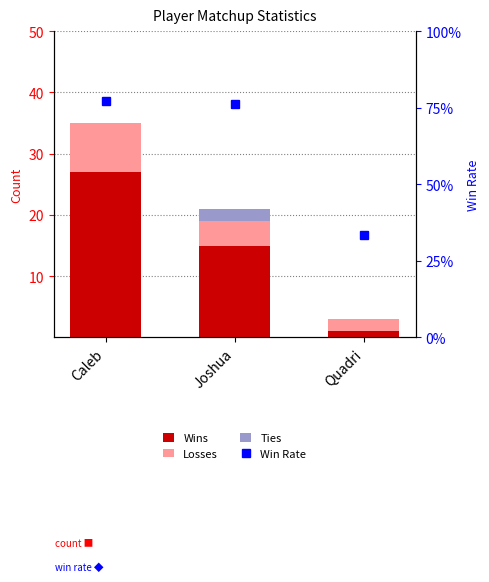

Read the Win Rate value at Joshua.

0.8